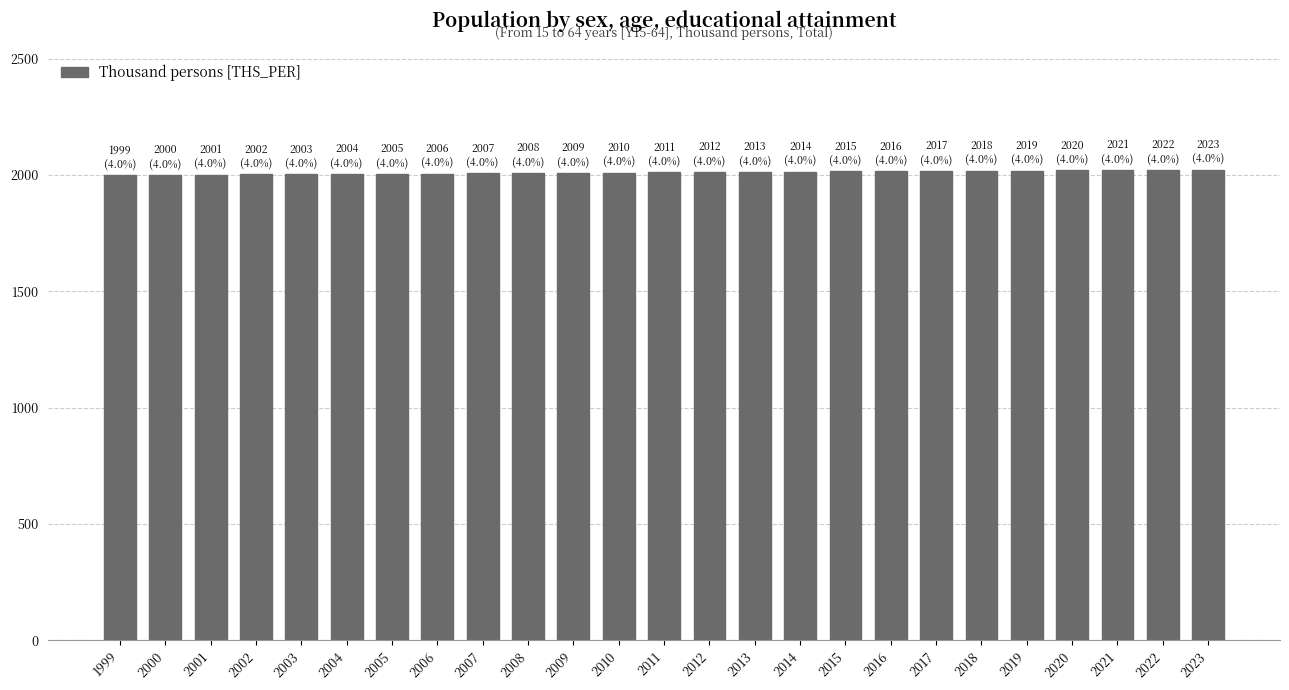

What is the difference between the values at 2013 and 2019?

6